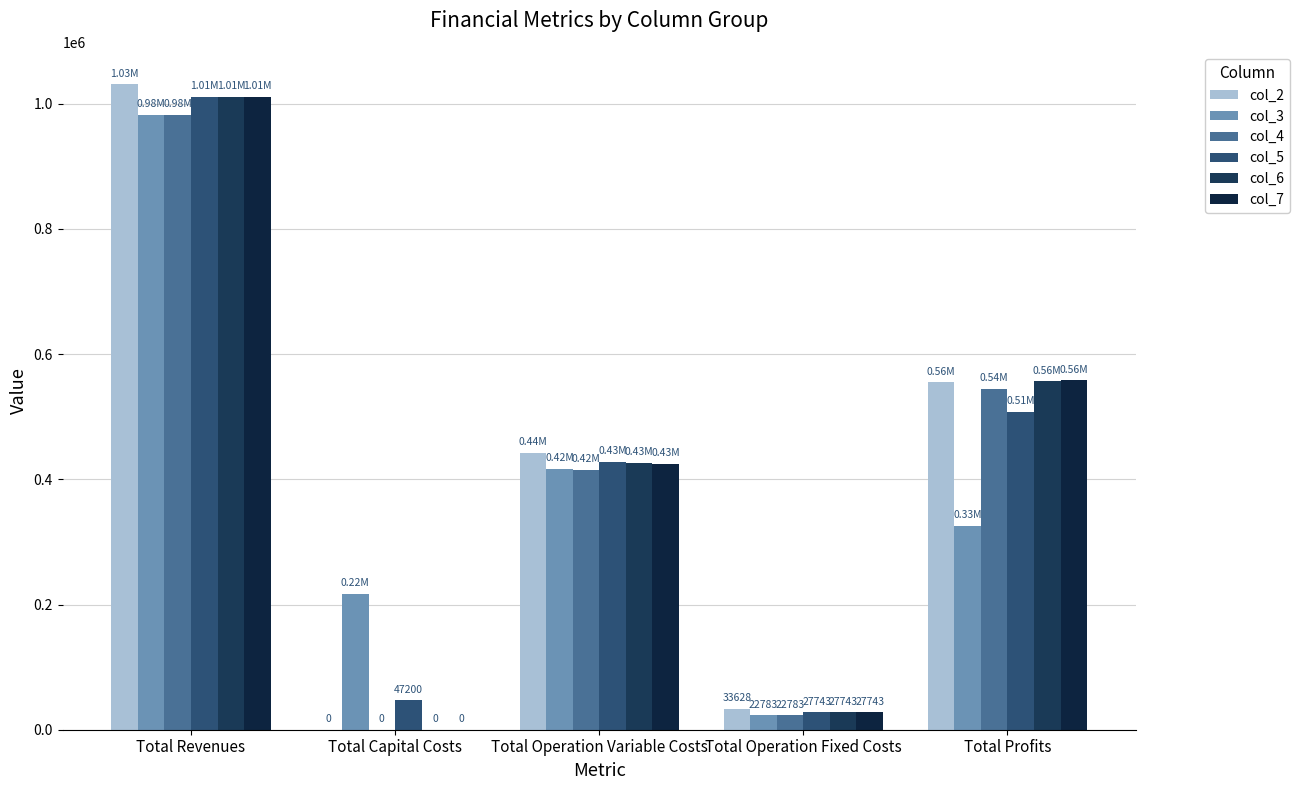

What position from the right is Total Operation Variable Costs?

3